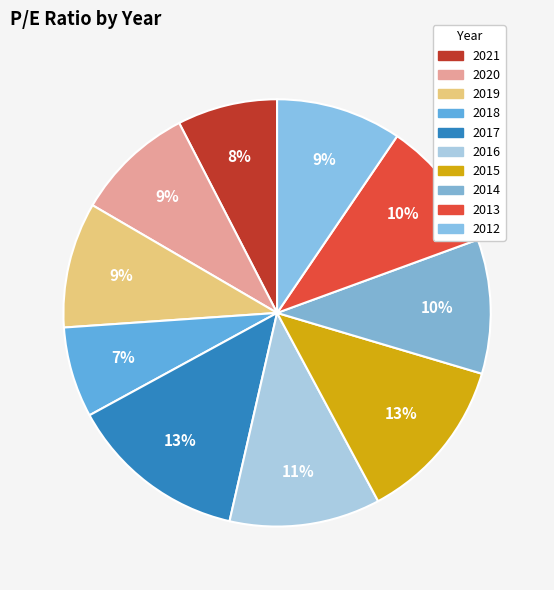

Does any single category account for the majority?

No